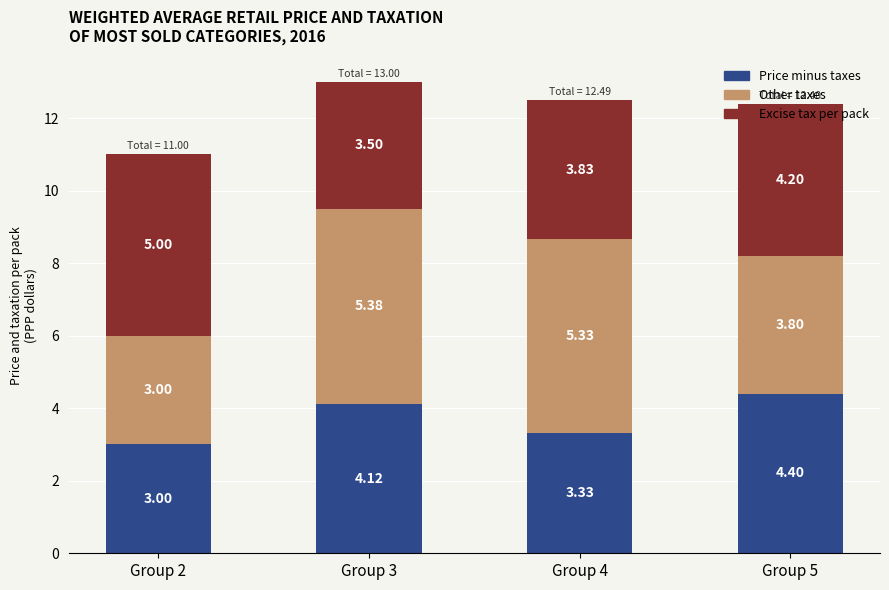

What is the difference between the Price minus taxes values at Group 5 and Group 2?

1.4